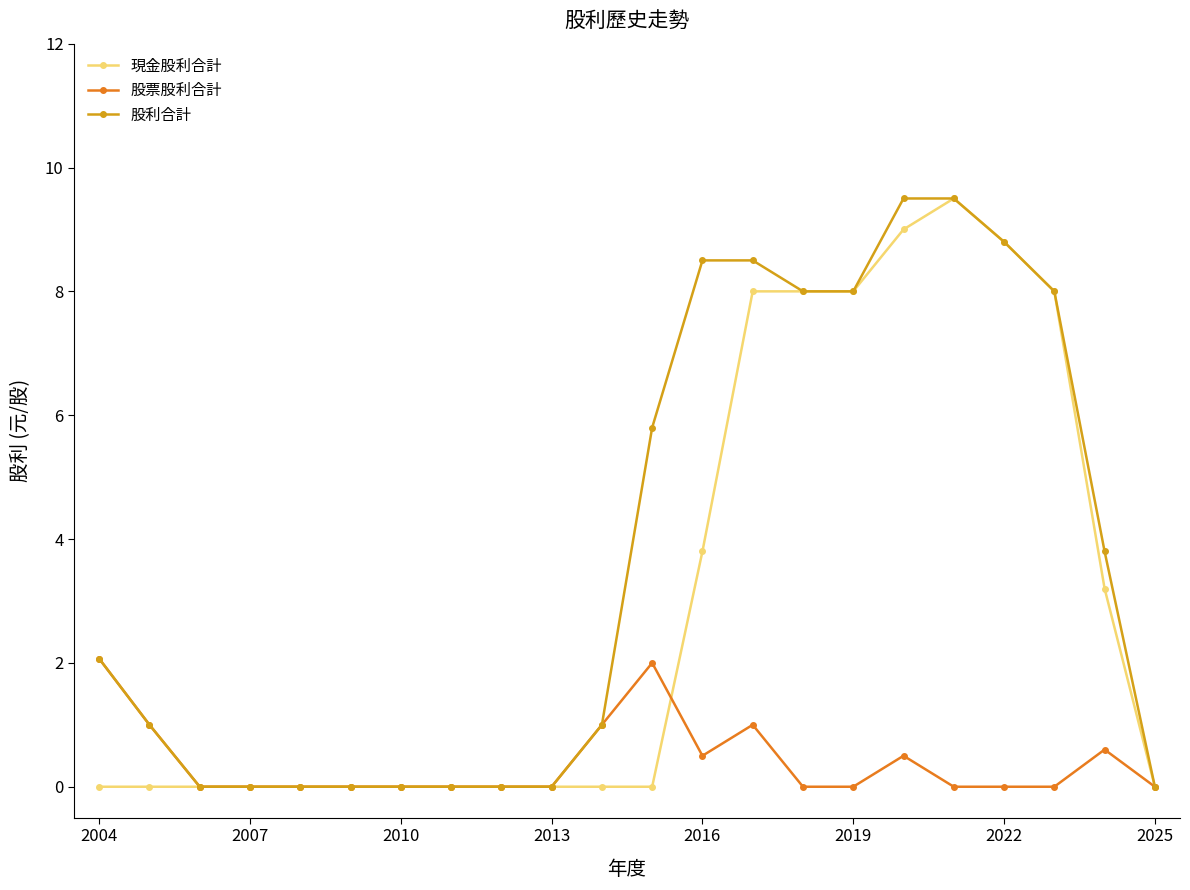

True or false: 現金股利合計 has more than 0 points higher than both neighbors.

True